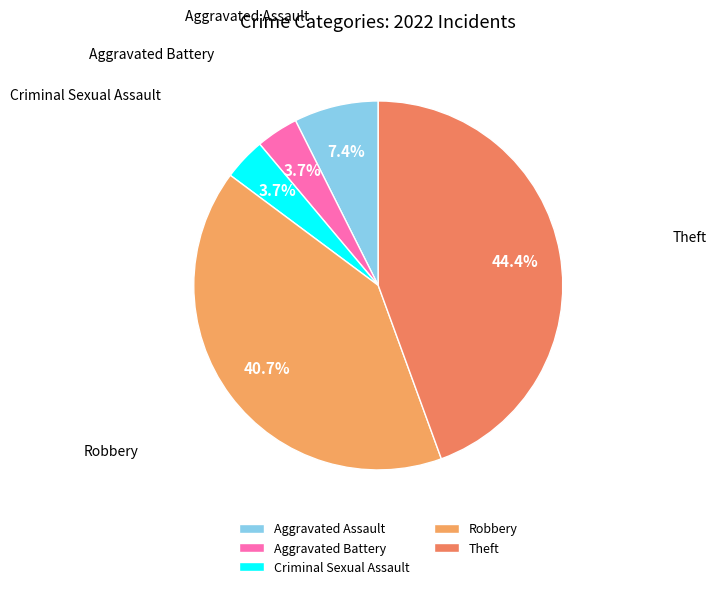

Rank the categories by value from highest to lowest.

Theft, Robbery, Aggravated Assault, Aggravated Battery, Criminal Sexual Assault